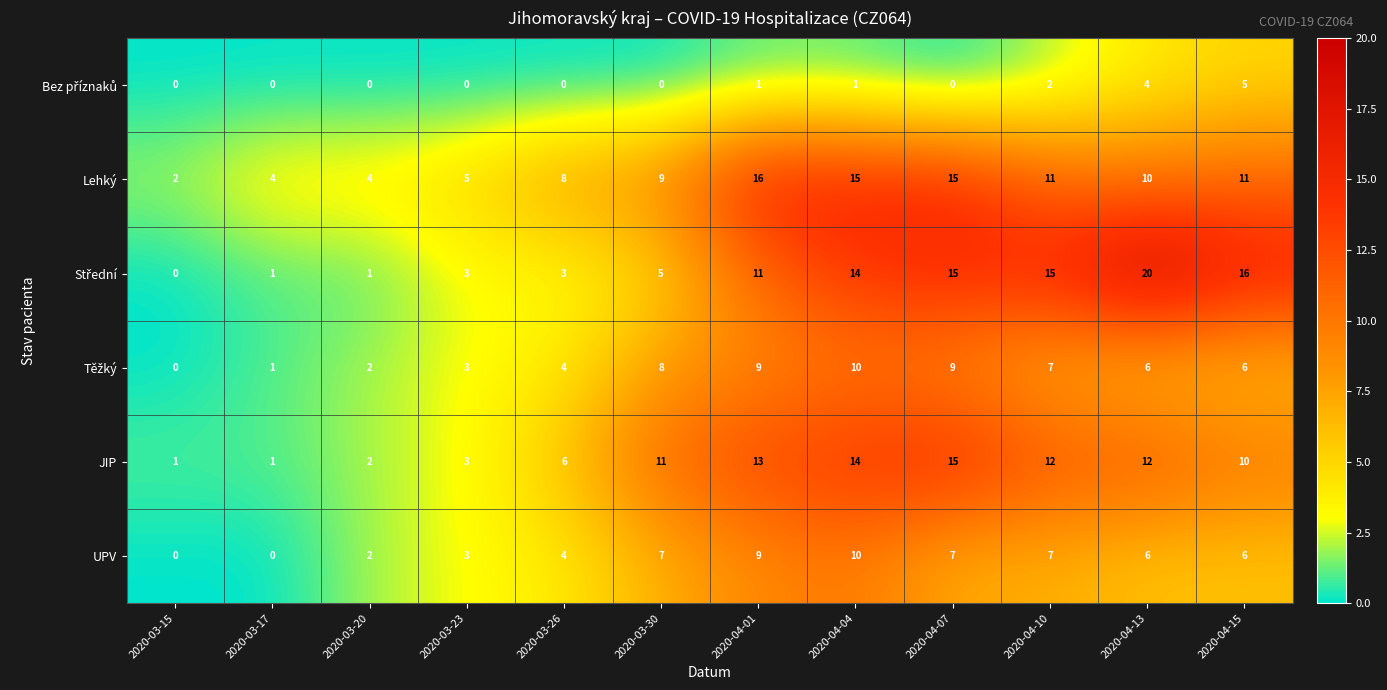

What is the spread (max minus min) of values at 2020-04-15?

11